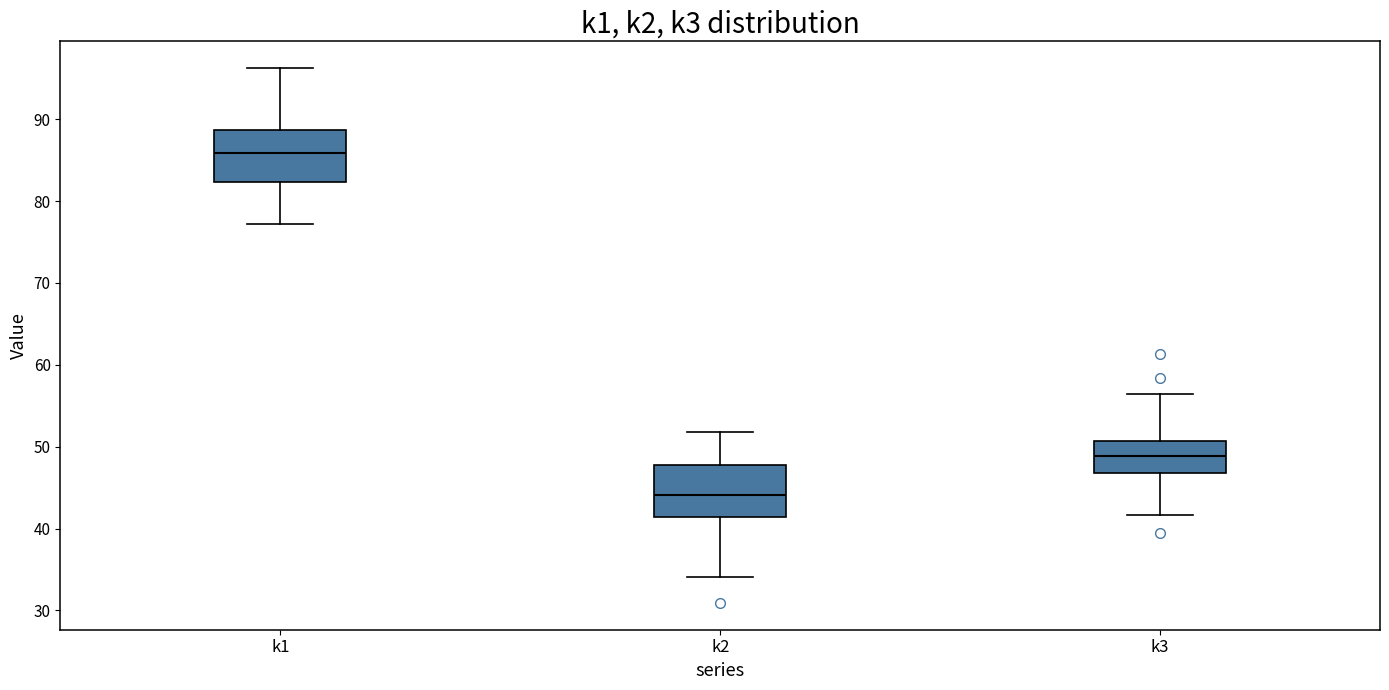

Reading left to right, read every box against the y-axis: the position of its median line, the range the box covers, and the ends of its whiskers. The values are not printed on the chart, so give them approximately, as read against the axis.

k1: median 86, box 82 to 89, whiskers 77 to 96
k2: median 44, box 41 to 48, whiskers 34 to 52
k3: median 49, box 47 to 51, whiskers 42 to 56